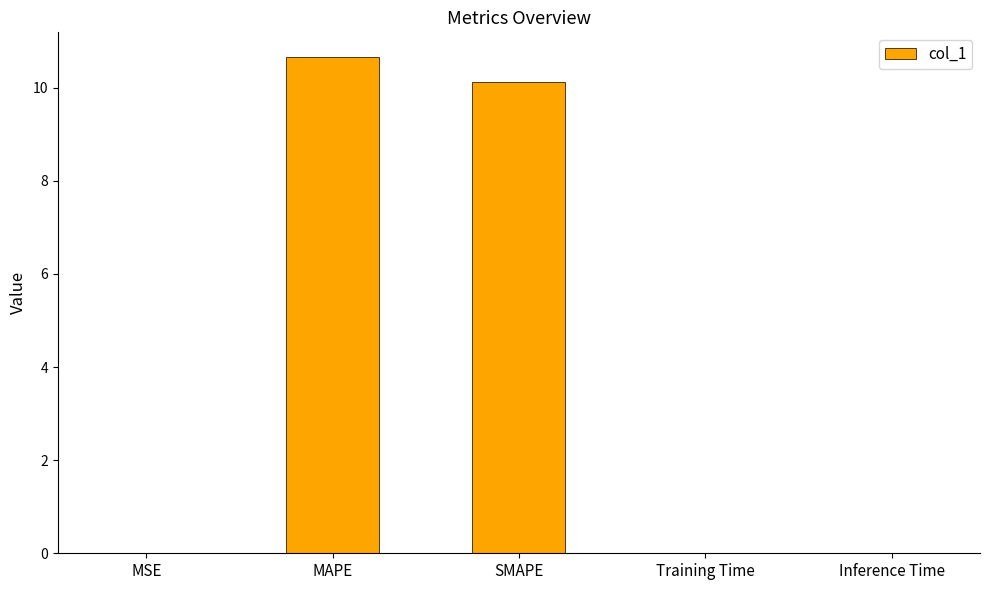

What is the approximate value at MAPE?

10.7